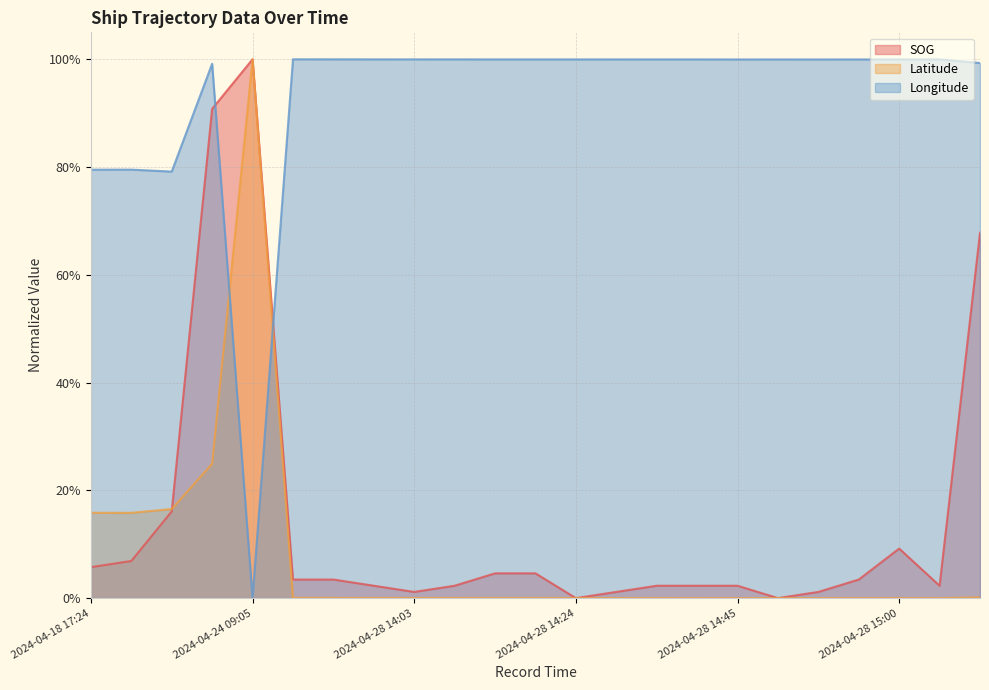

Is it true that Latitude equals 0.0 at 2024-04-28 14:27?

True